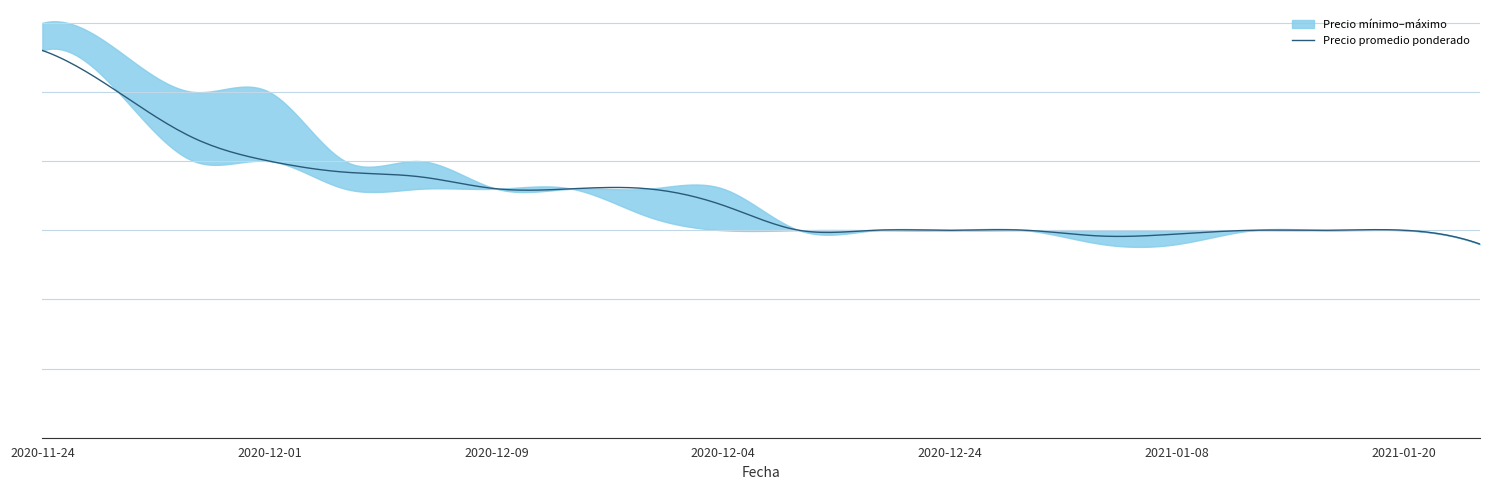

At which category is the sum across all series the highest?

2020-11-24